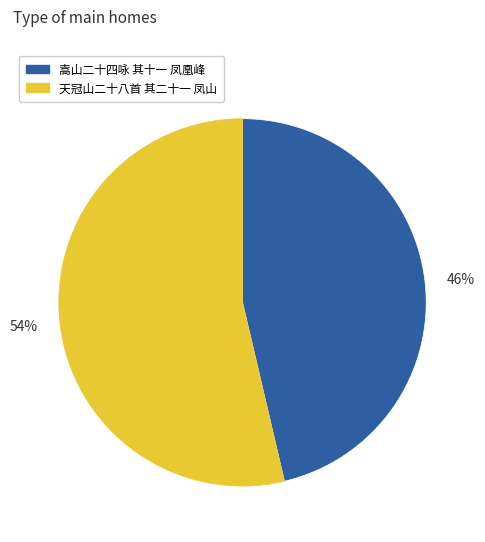

Does any single category account for the majority?

Yes